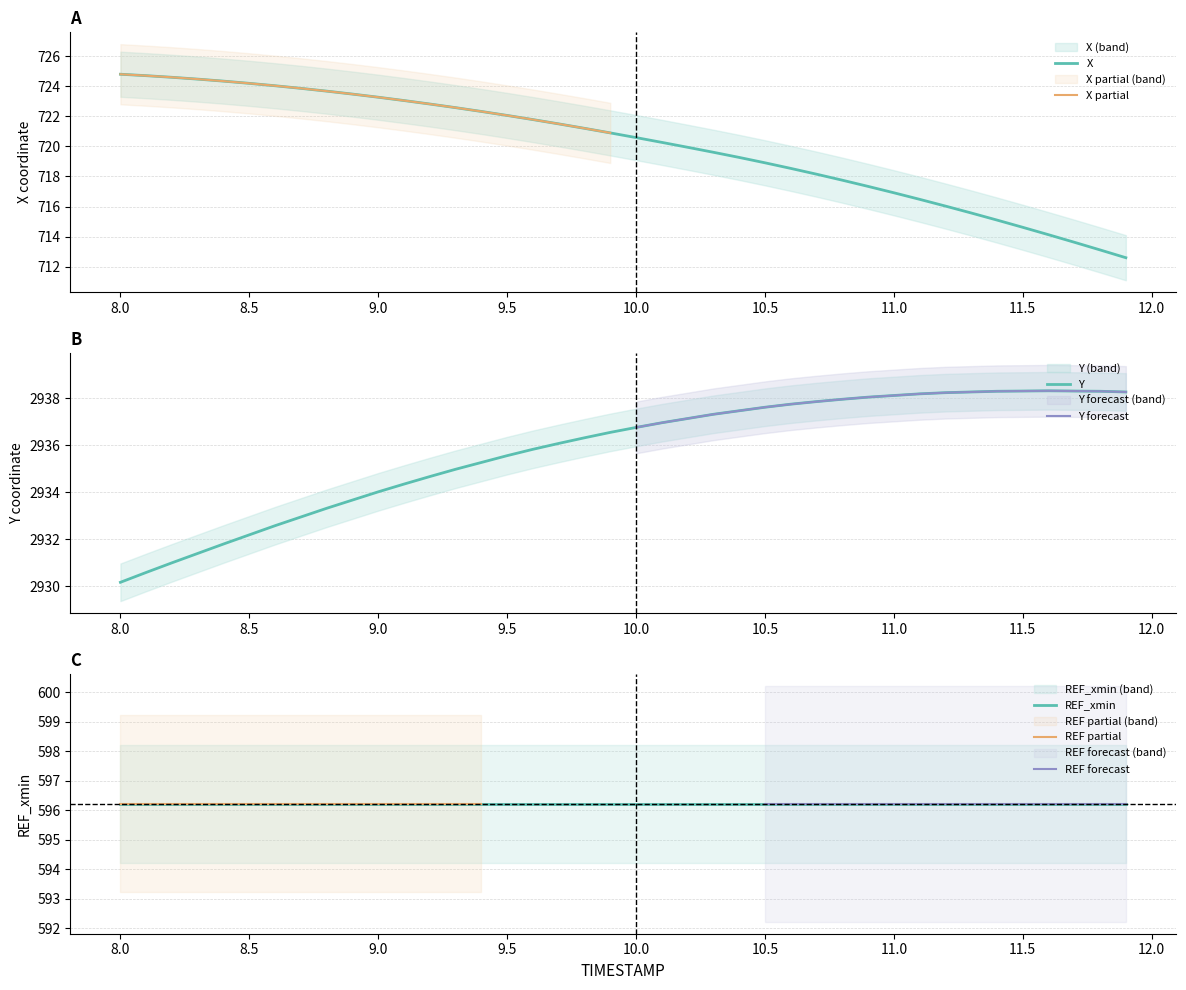

What is the difference between the highest and lowest values at 9.5?

2213.5